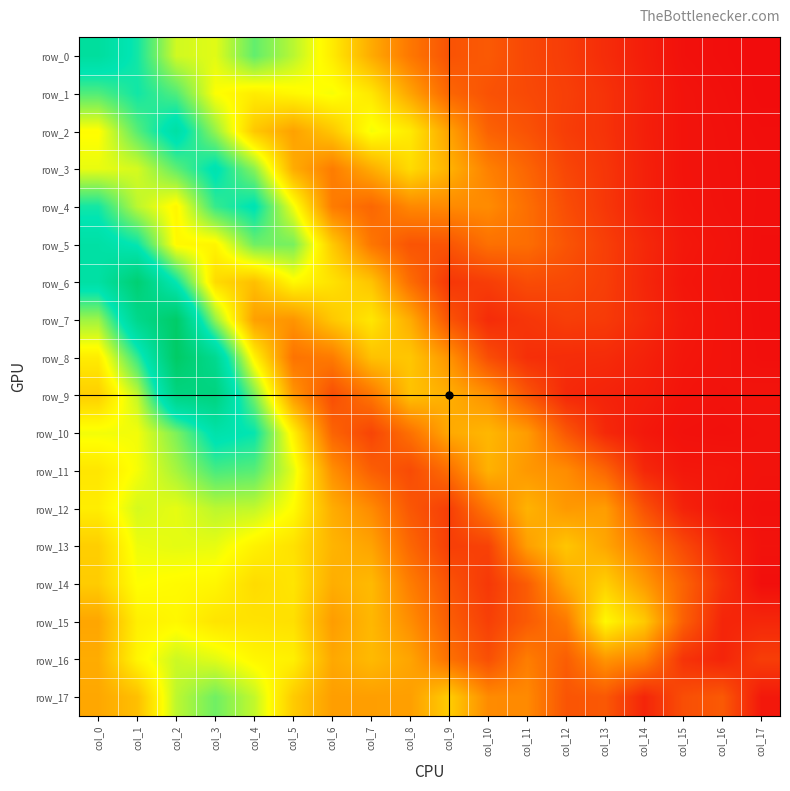

Rank the series by their maximum value, from highest to lowest.

row_8, row_7, row_6, row_9, row_0, row_2, row_5, row_10, row_3, row_4, row_1, row_11, row_17, row_12, row_16, row_13, row_14, row_15